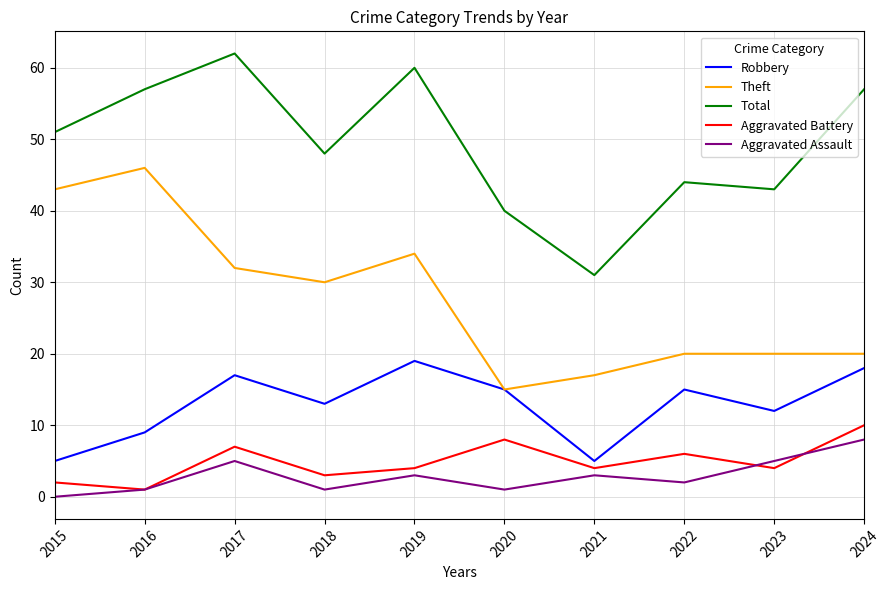

What is the sum of the Aggravated Battery values at 2016 and 2017?

8